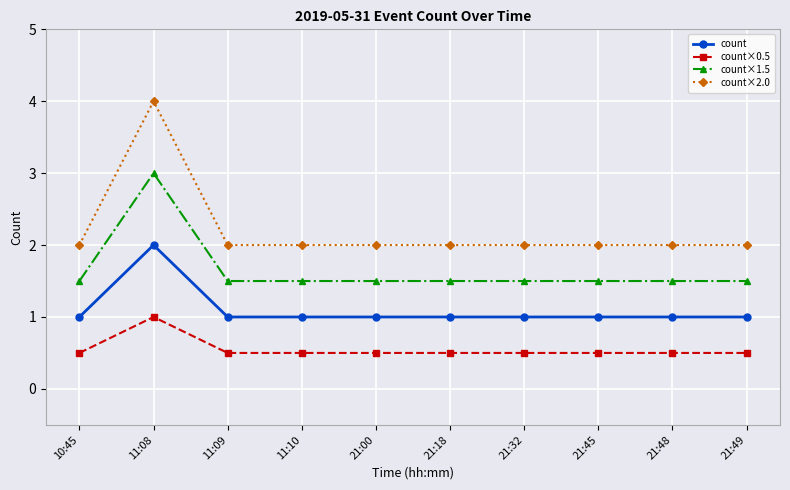

What is the label of the 5th point from the right?

21:18